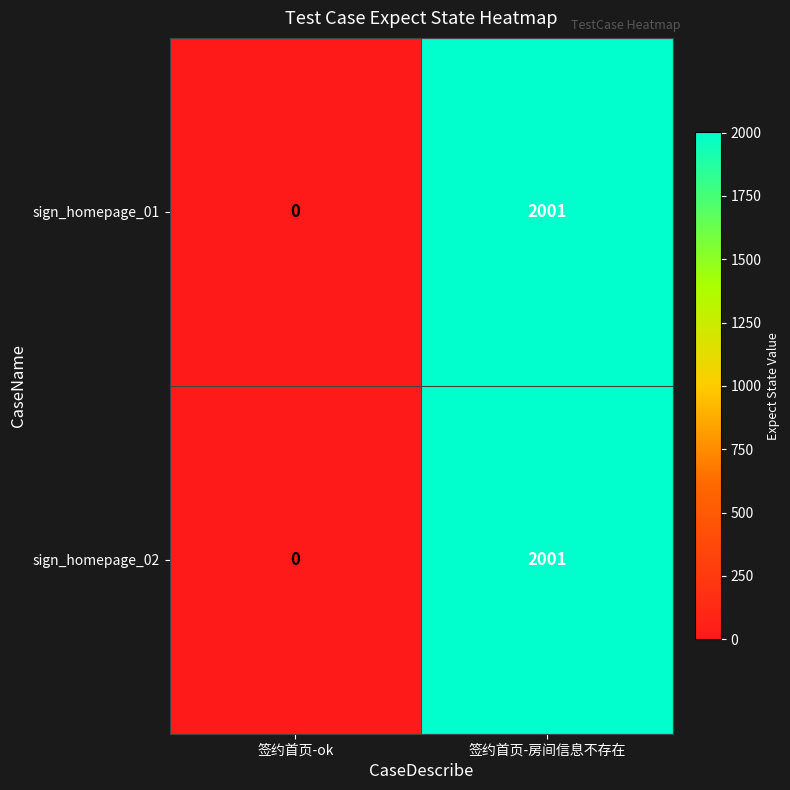

The sign_homepage_02 series shows 0 at 签约首页-ok. True or false?

True